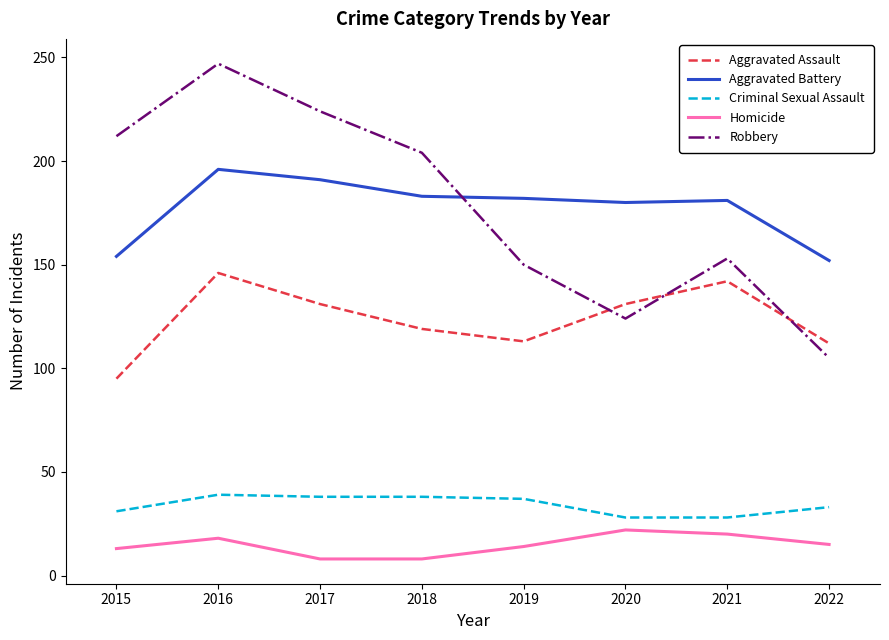

True or false: Robbery and Homicide cross at least once.

False